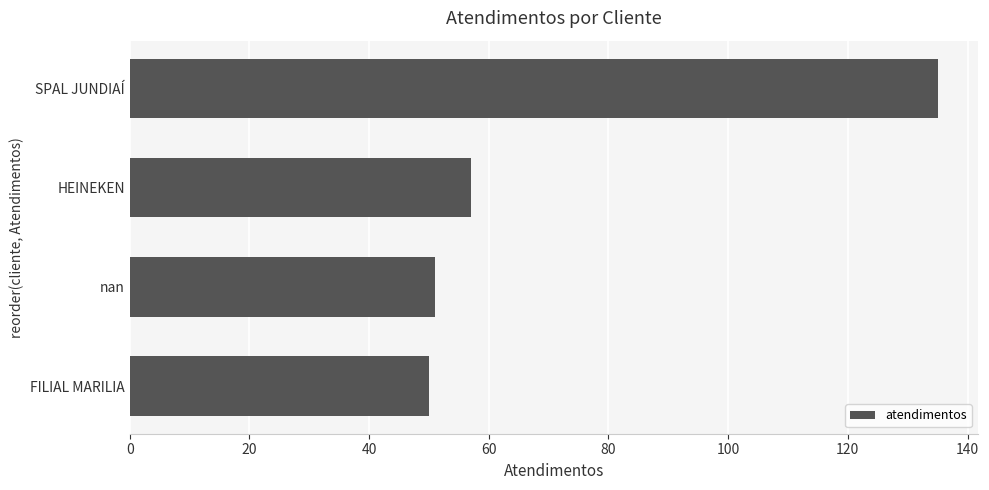

The value at FILIAL MARILIA is 78. True or false?

False